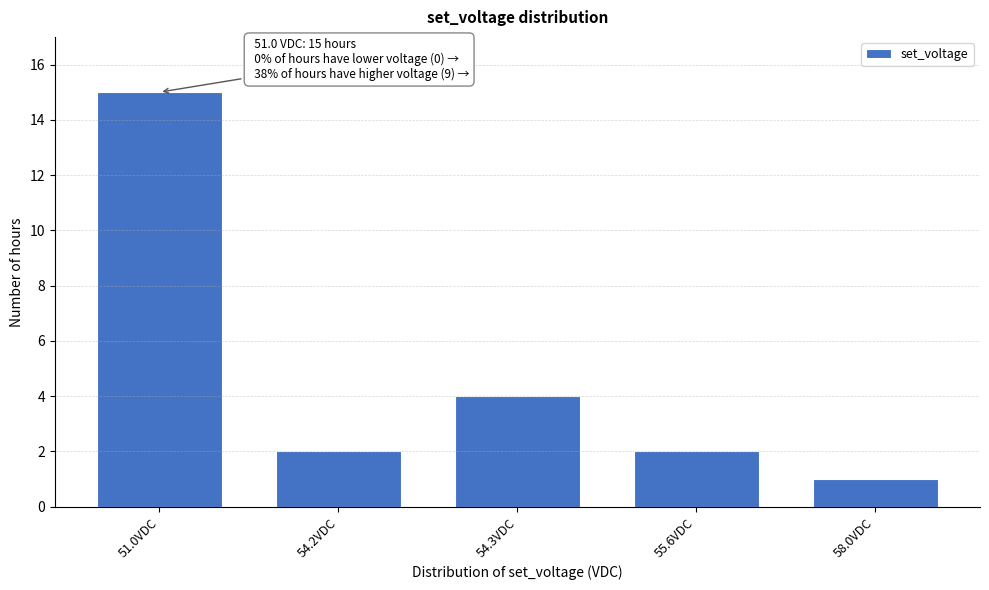

Reading right to left, list all the values displayed in this chart.

1	2	4	2	15